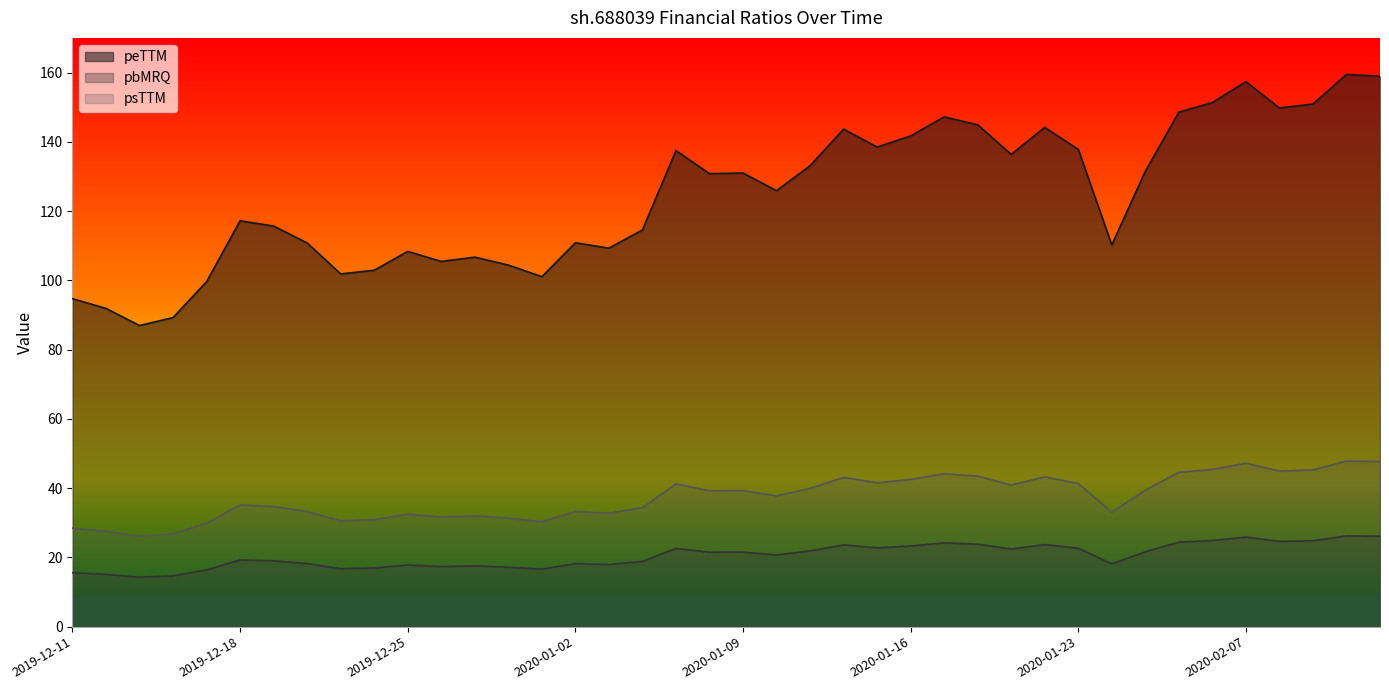

True or false: peTTM has a value of 157.4 at 2020-02-07.

True